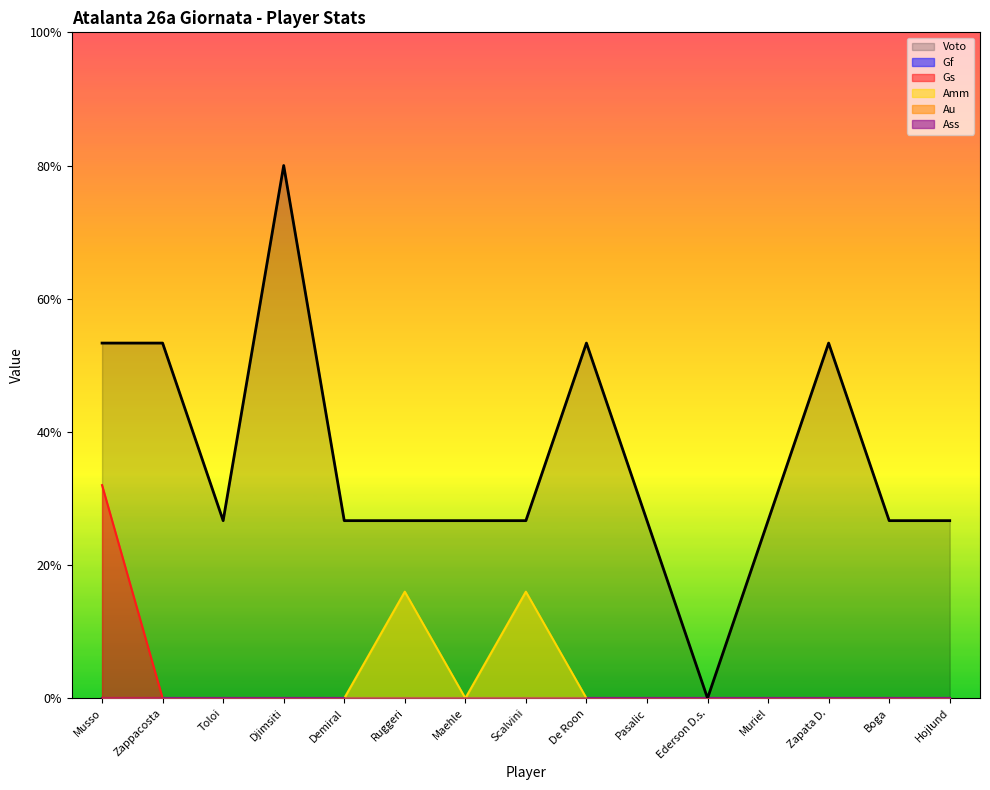

Reading right to left, list all the values displayed in this chart.

Gs: 0.0	0.0	0.0	0.0	0.0	0.0	0.0	0.0	0.0	0.0	0.0	0.0	0.0	0.0	0.8
Amm: 0.0	0.0	0.0	0.0	0.0	0.0	0.0	0.4	0.0	0.4	0.0	0.0	0.0	0.0	0.0
Voto: 0.7	0.7	1.3	0.7	0.0	0.7	1.3	0.7	0.7	0.7	0.7	2.0	0.7	1.3	1.3